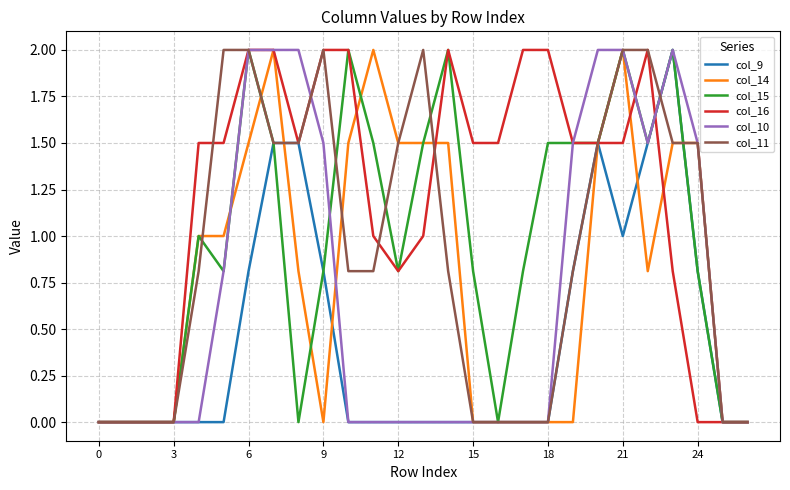

Which series has the largest total across all categories?

col_16